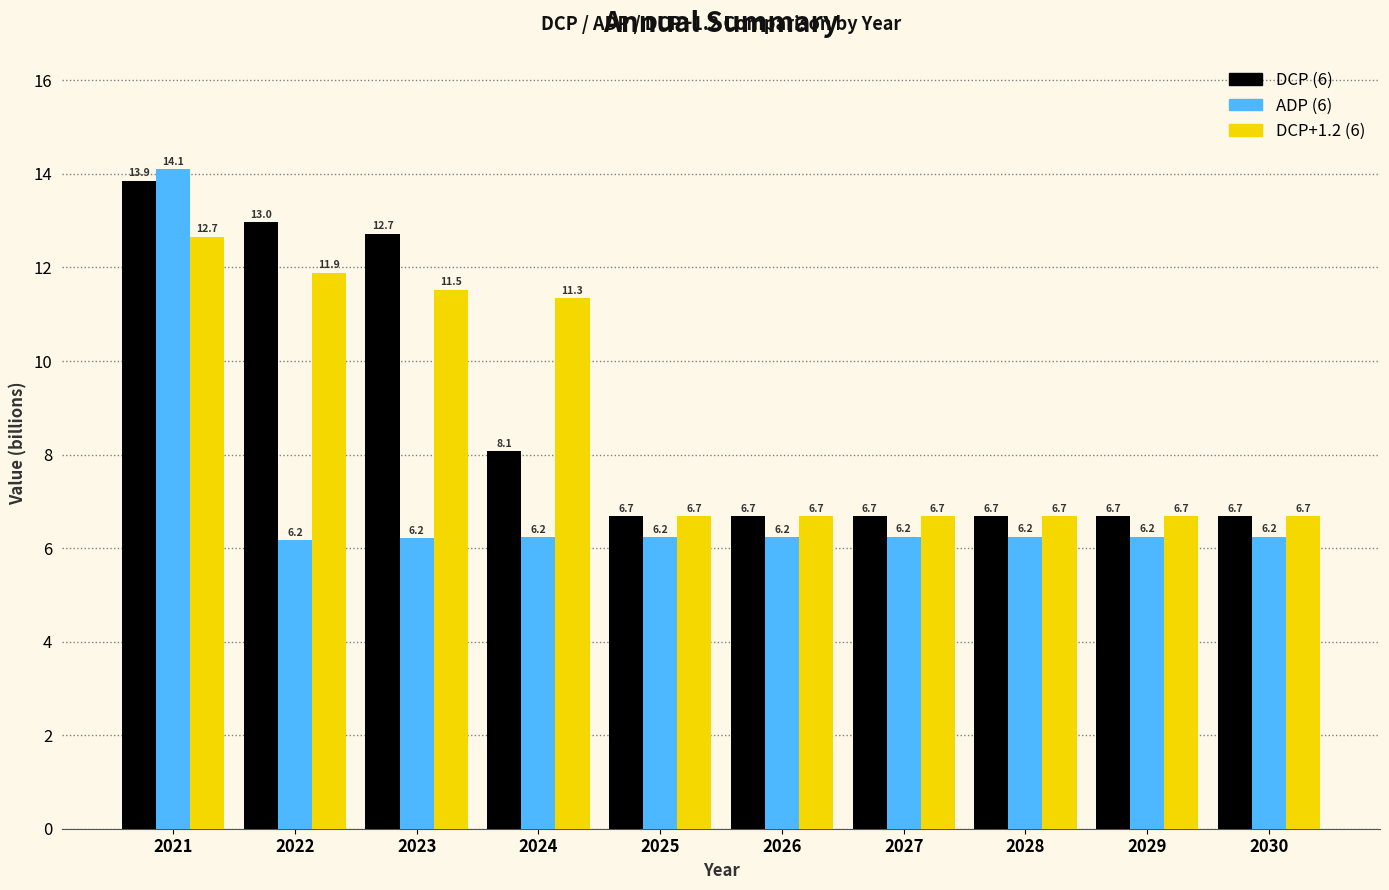

How many bars are there in total?

30